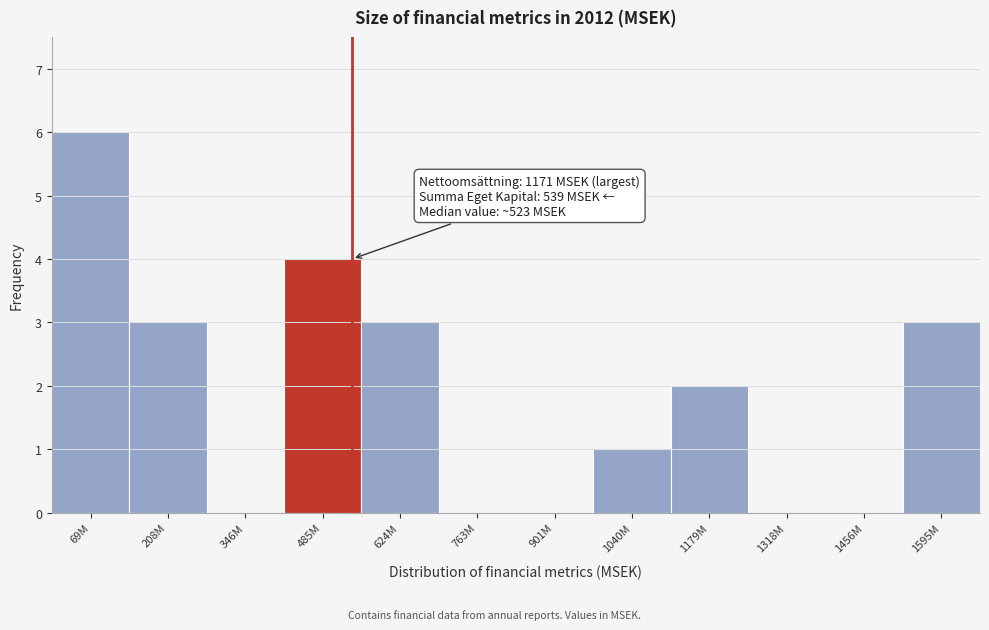

Reading left to right, list all the values displayed in this chart.

69M=6	208M=3	346M=0	485M=4	624M=3	763M=0	901M=0	1040M=1	1179M=2	1318M=0	1456M=0	1595M=3